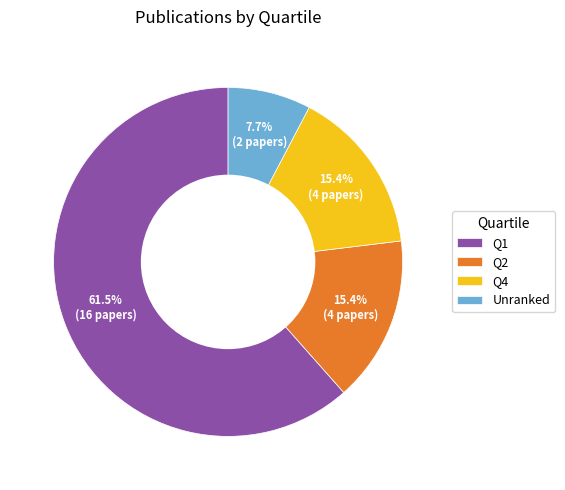

What is the largest slice in the pie chart?

Q1